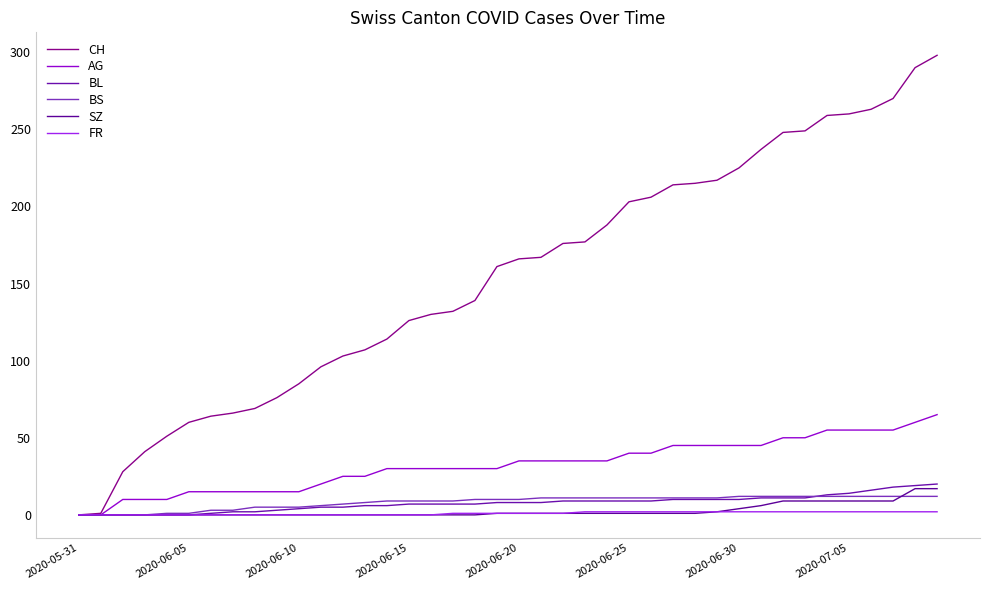

How many lines are shown in the chart?

6